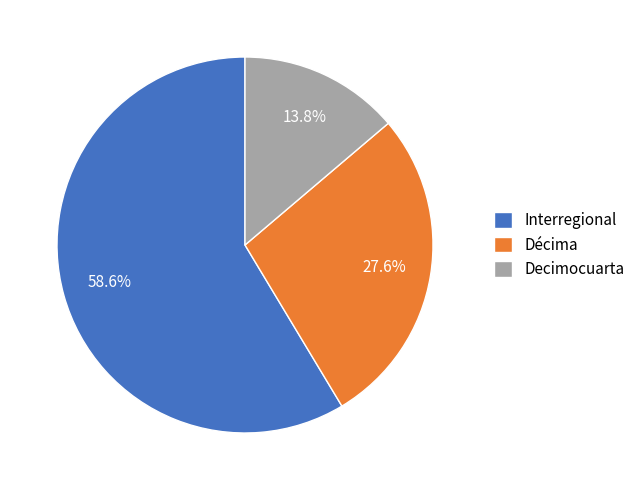

To the nearest percent, what portion does Decimocuarta represent?

14%